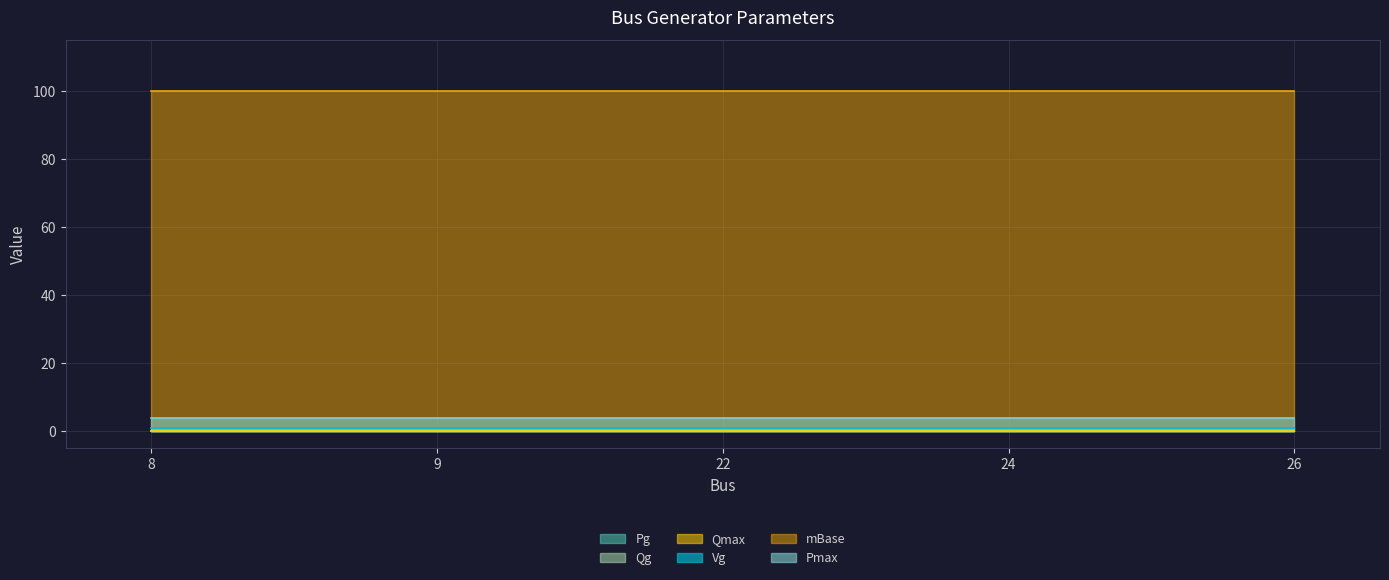

Does the chart have visible grid lines?

Yes